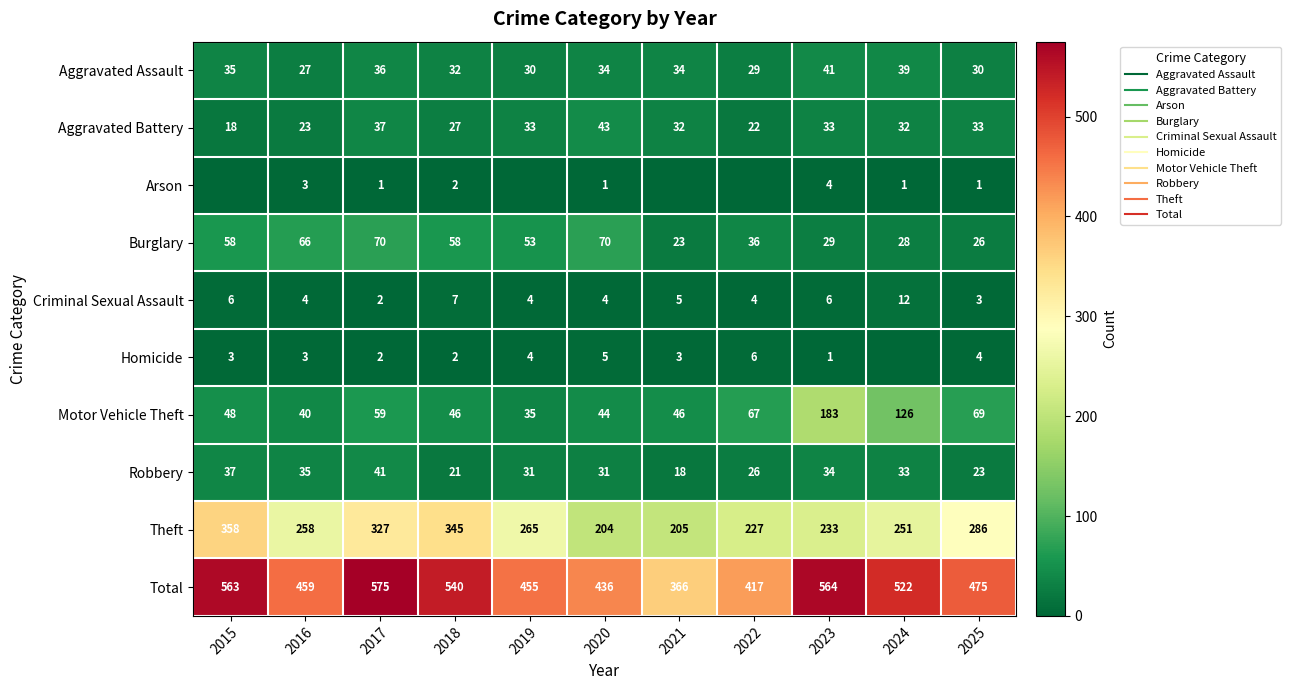

True or false: Burglary has a value of 26 at 2025.

True